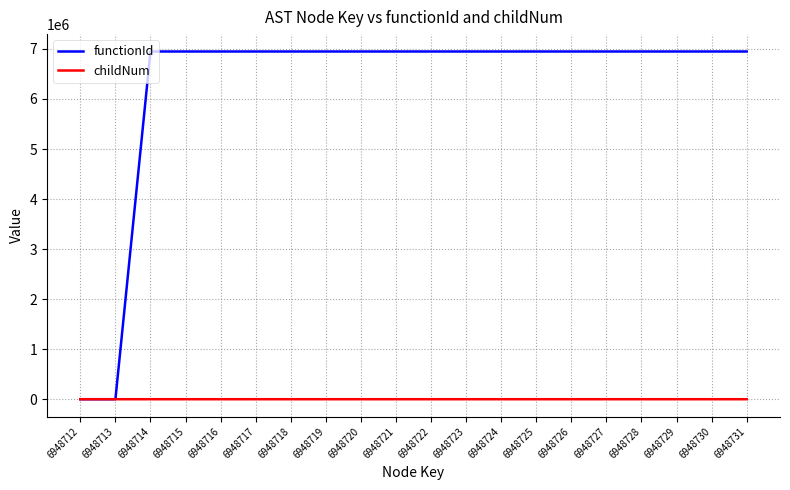

True or false: functionId has a value of 4105756 at 6948718.

False